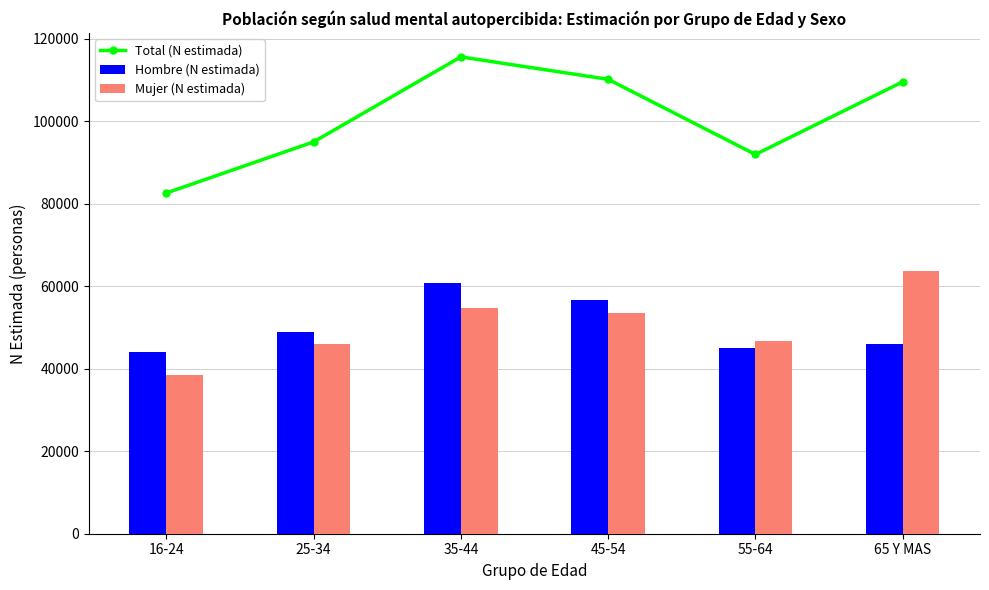

What is the label of the 2nd bar from the right?

55-64